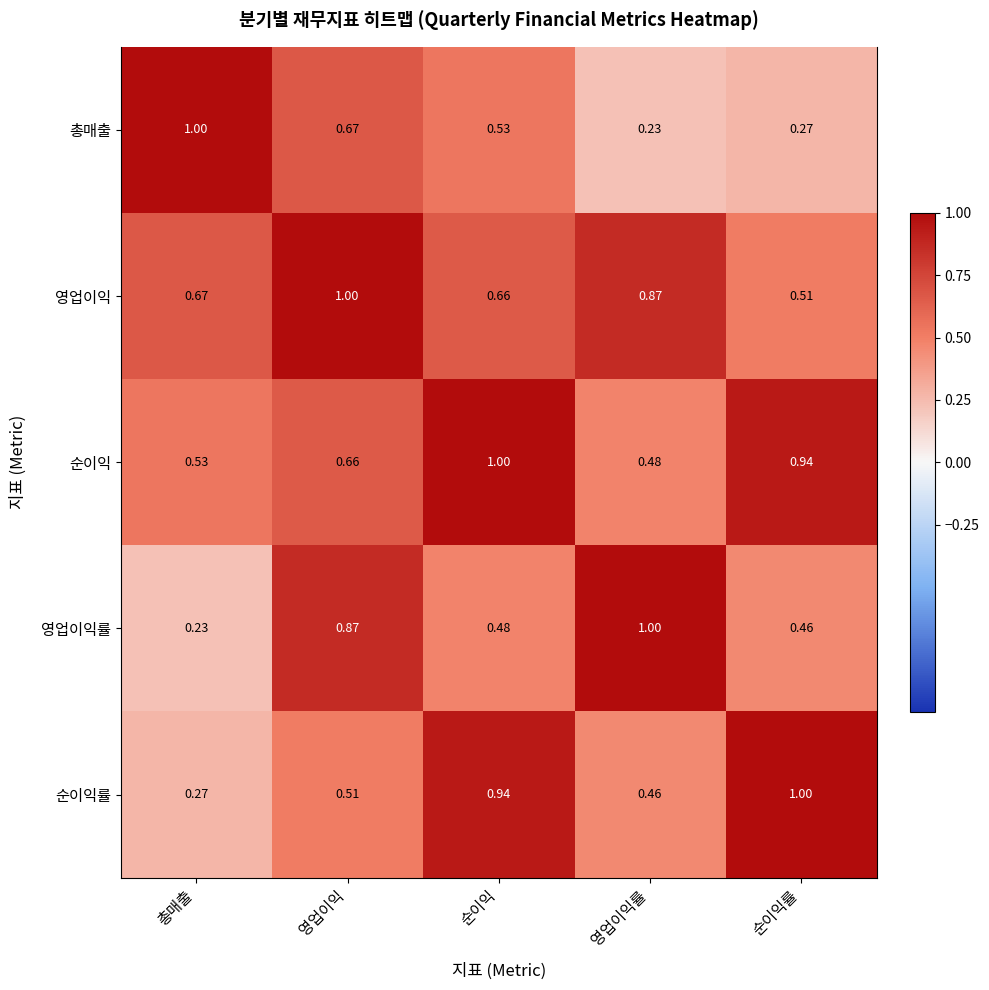

How many data points does each series have?

5